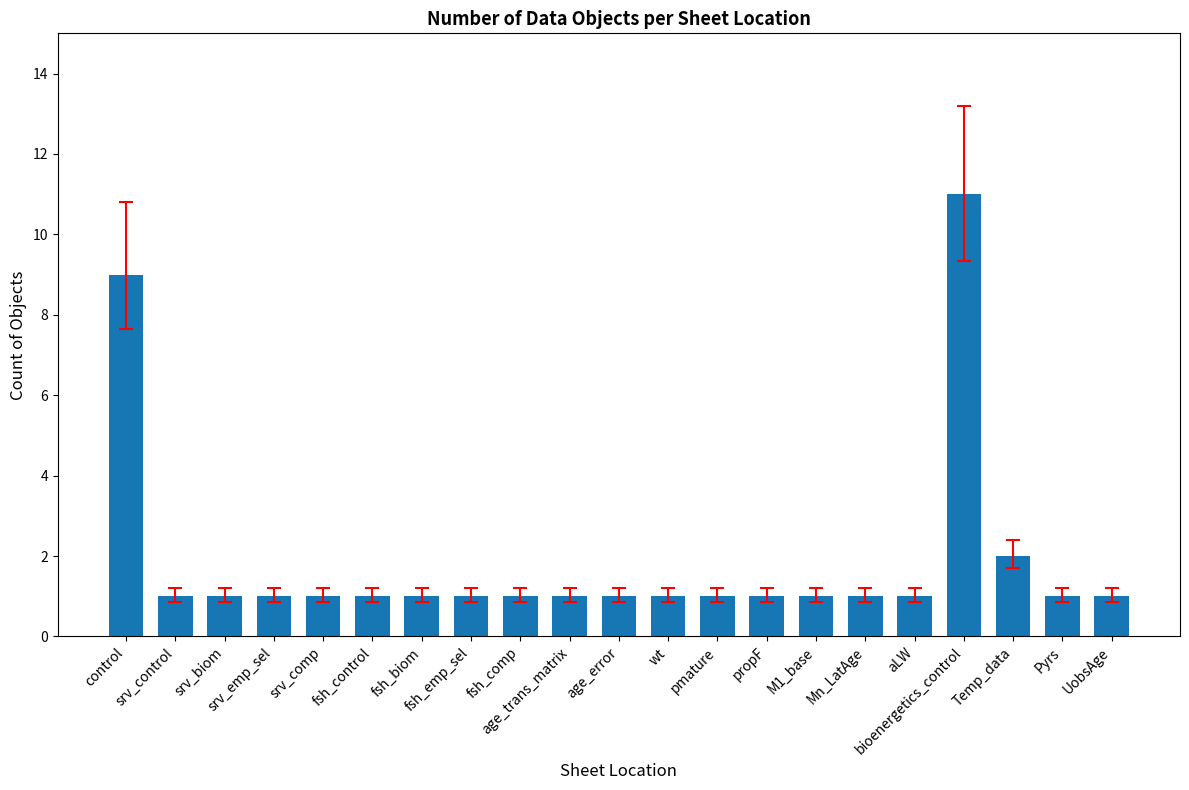

What is the label of the 6th bar from the right?

Mn_LatAge